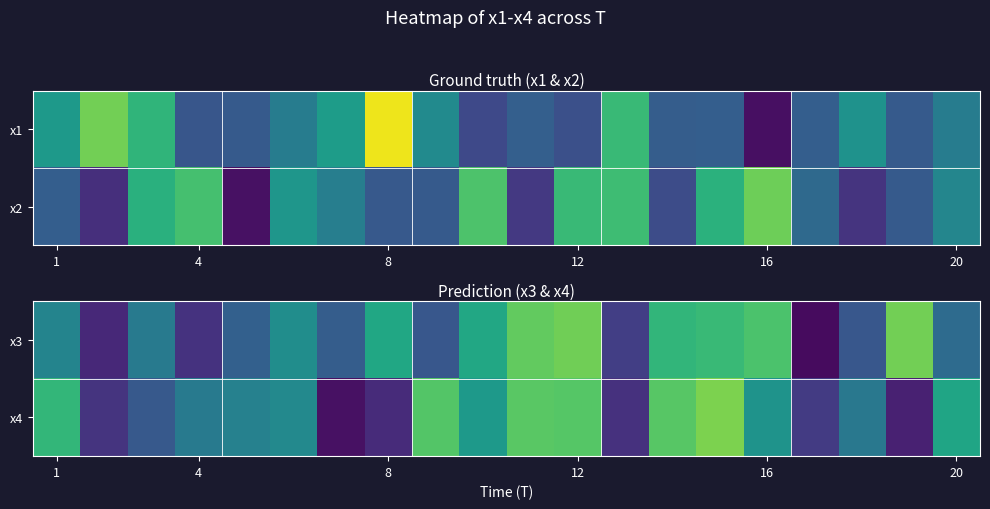

How many data points does each series have?

20